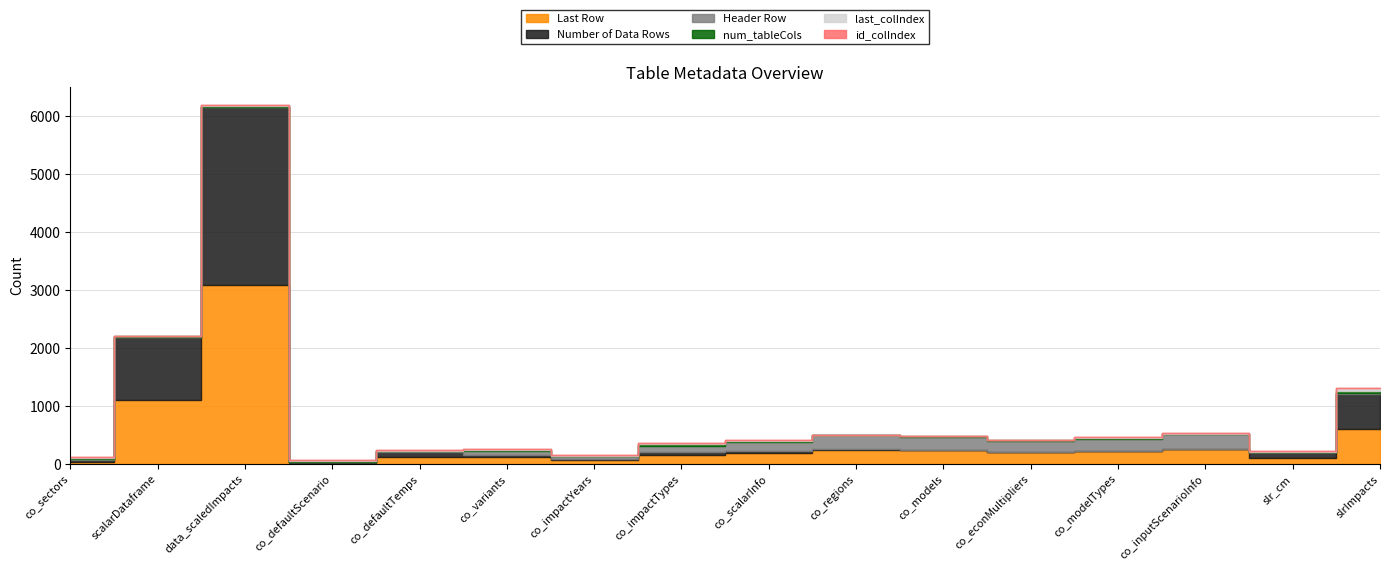

Reading right to left, transcribe all the data shown in this chart.

Last Row: 607	102	255	215	200	234	246	192	158	68	114	113	20	3076	1098	41
Number of Data Rows: 606	101	4	2	3	14	7	29	40	23	40	91	17	3075	1097	23
Header Row: 1	1	251	213	197	220	239	163	118	45	74	22	3	1	1	18
num_tableCols: 48	9	11	13	4	6	4	10	20	5	10	3	10	16	7	15
last_colIndex: 48	9	12	14	5	7	5	11	21	6	11	4	11	16	7	16
id_colIndex: 1	1	2	2	2	2	2	2	2	2	2	2	2	1	1	2